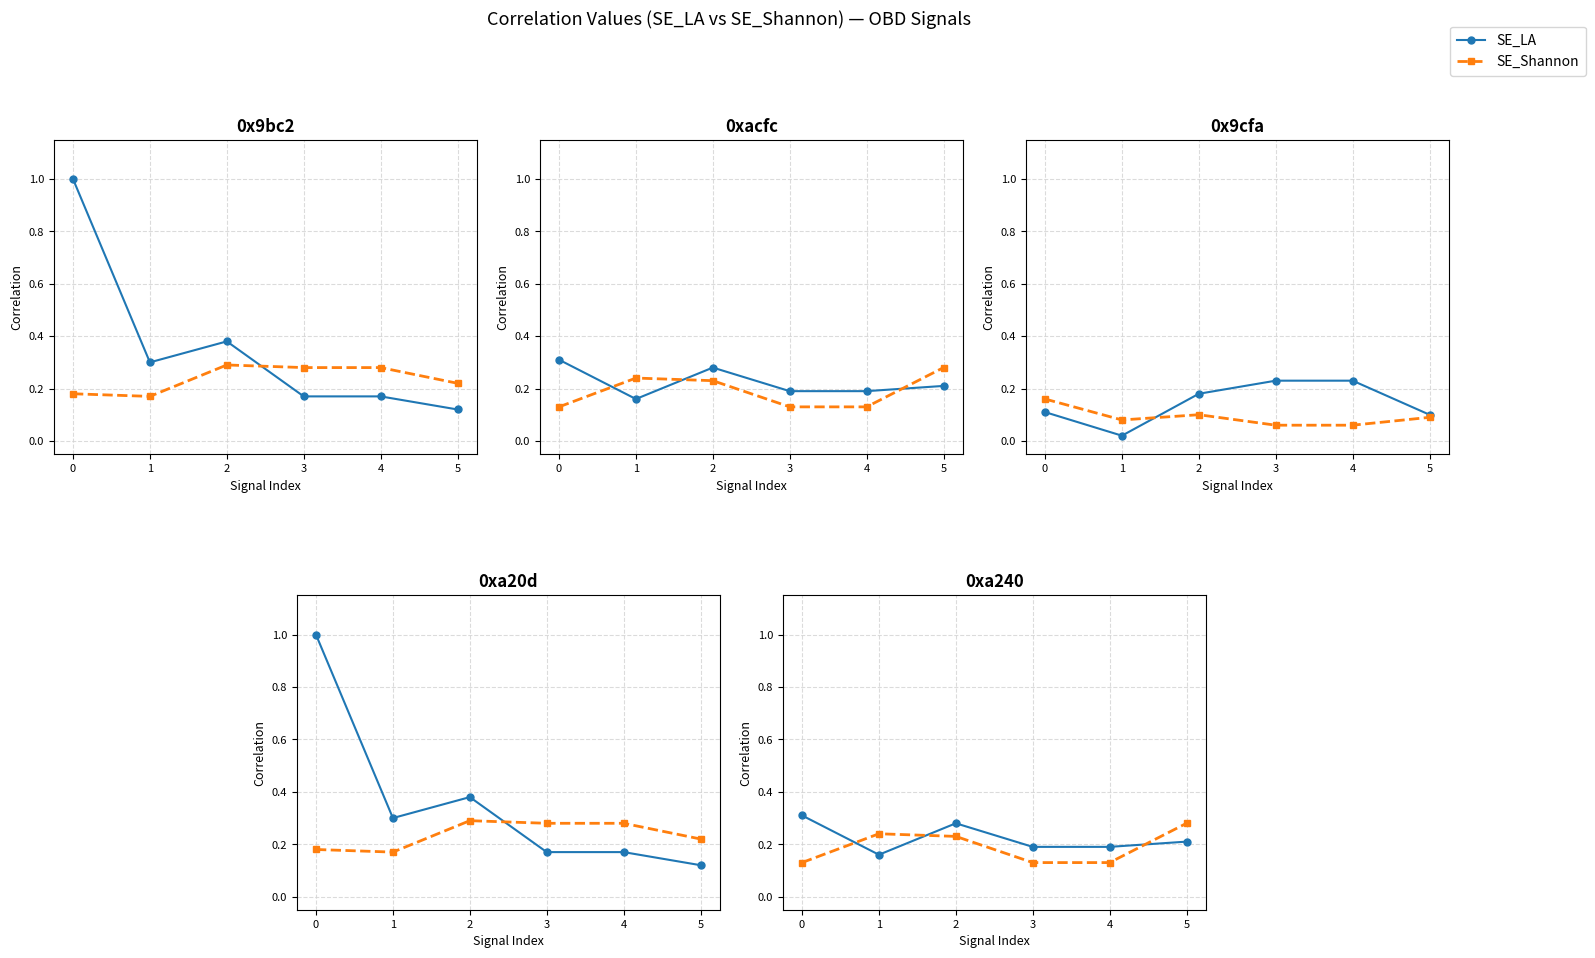

What is the value of the SE_Shannon point at the 4th from the left?

0.1